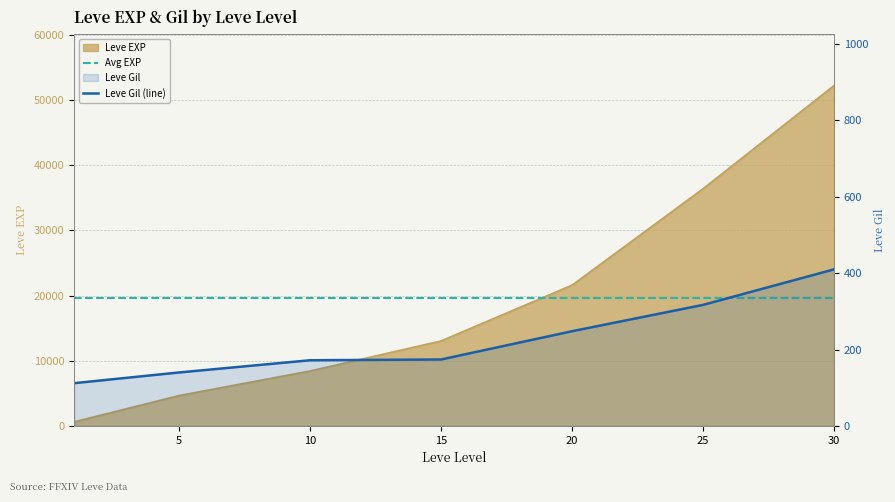

True or false: Leve Gil has a value of 317 at 25.

True